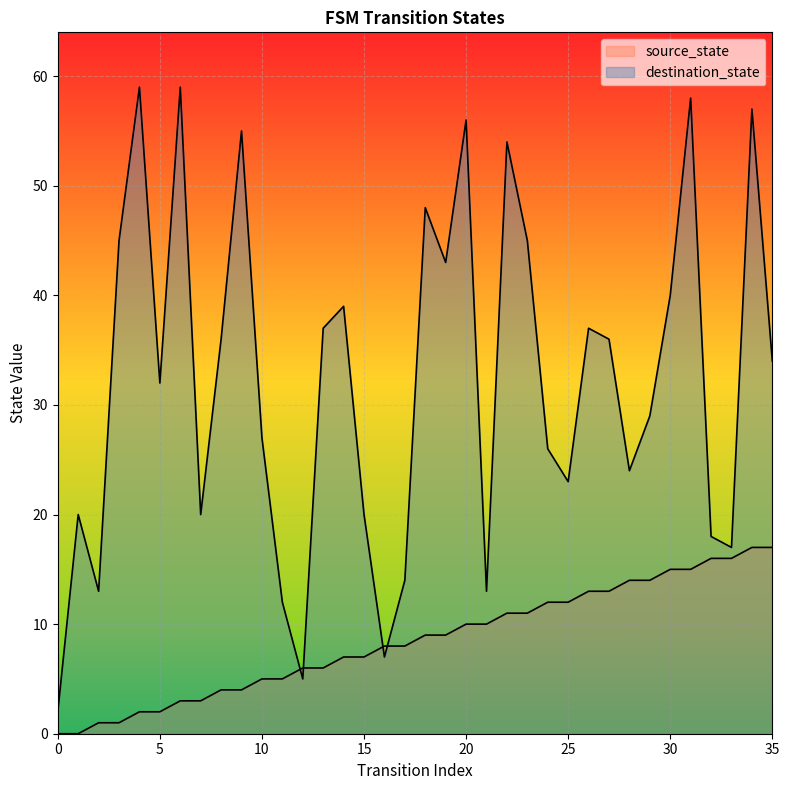

The value of source_state at 26 is 5. True or false?

False